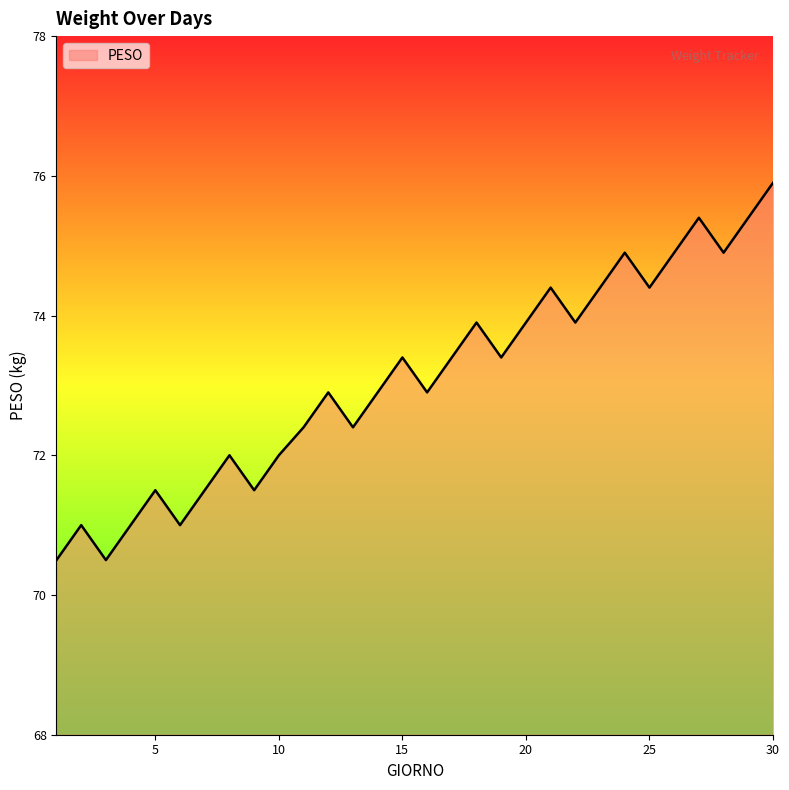

Count the number of data series in this chart.

1